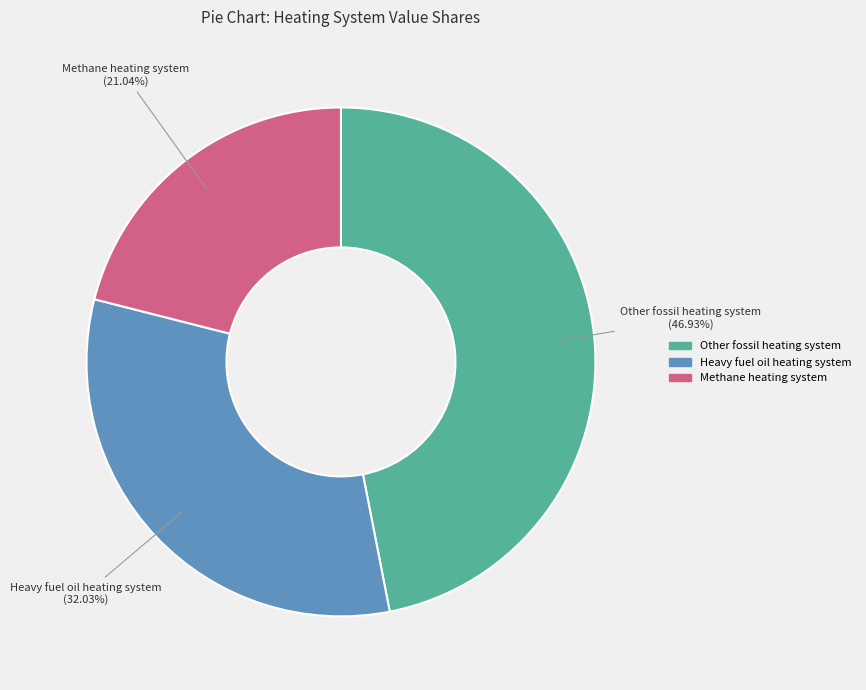

Does any single category account for the majority?

No